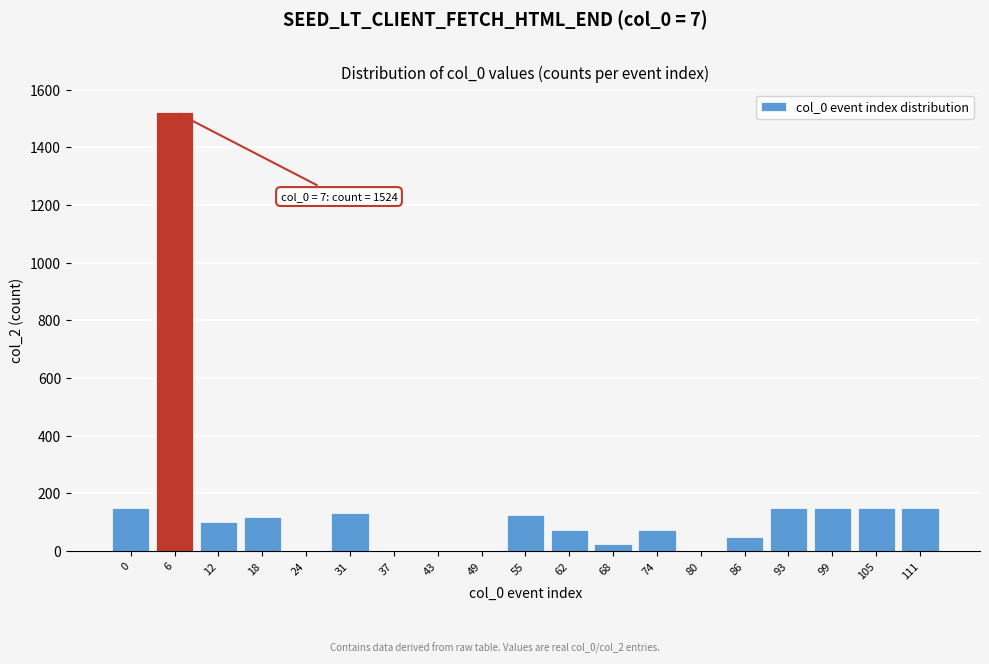

What is the change in value from 37 to 62?

+75